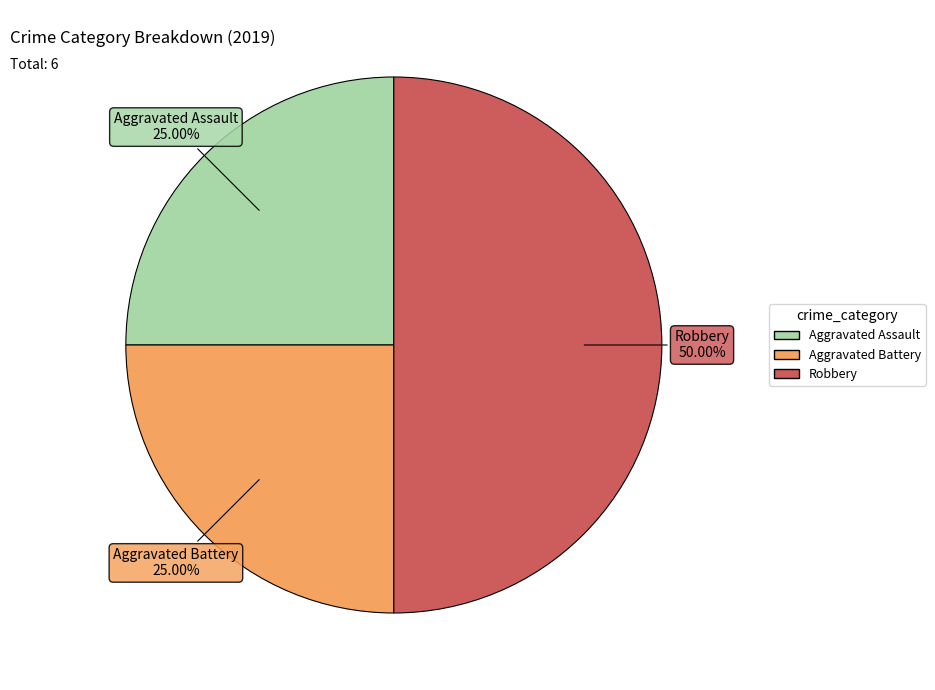

To the nearest percent, what portion does Robbery represent?

50%